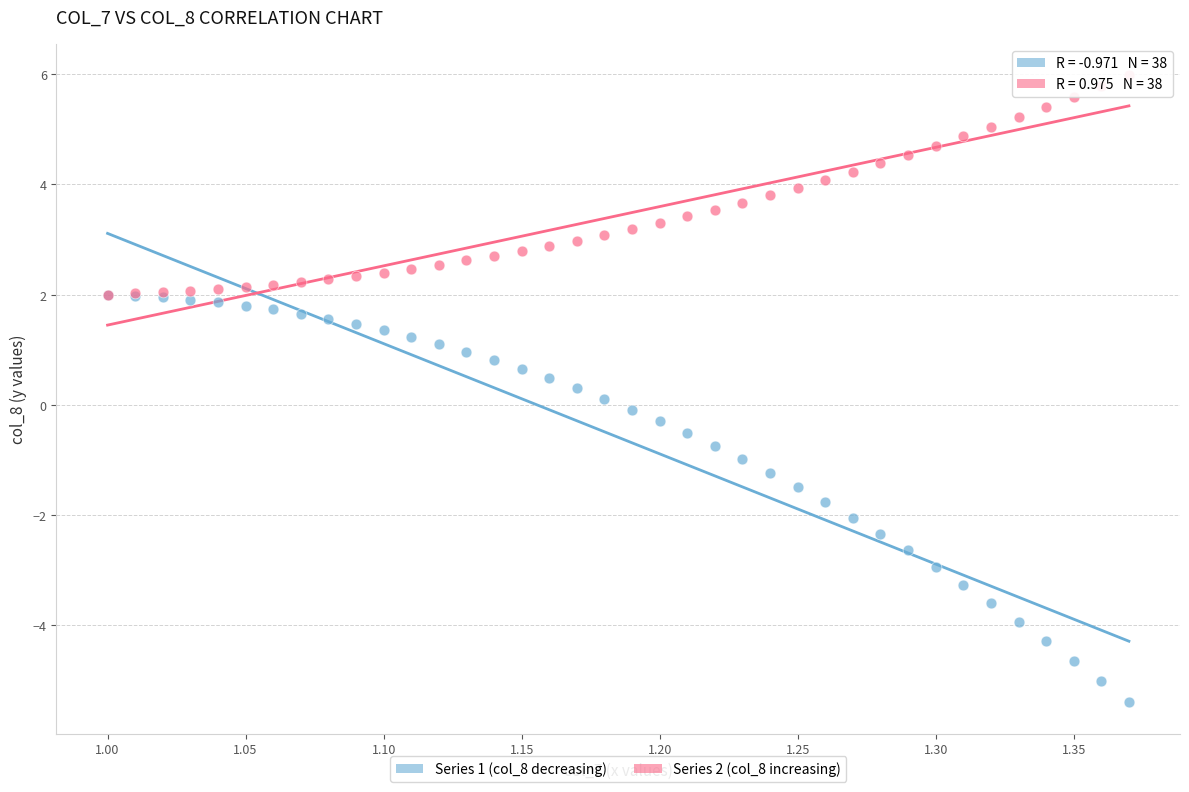

Which series reaches the minimum Y coordinate?

Series 1 (col_8 decreasing)